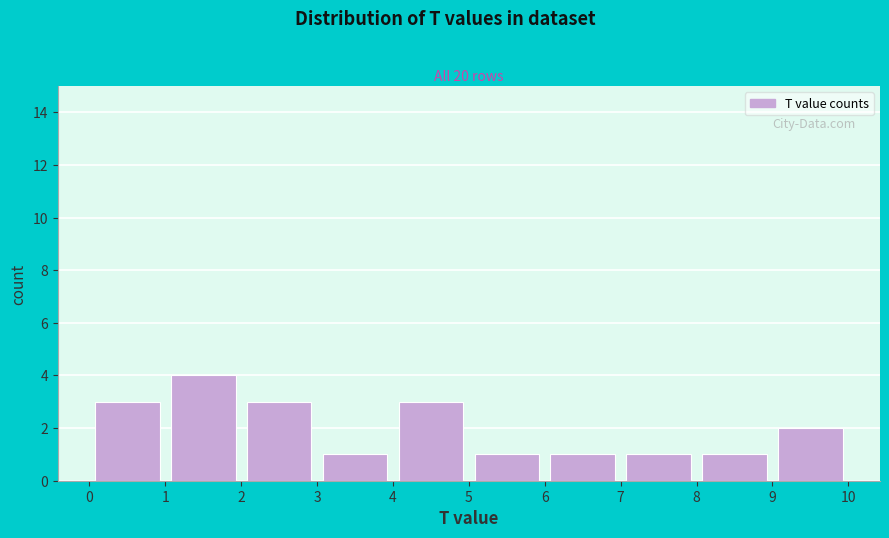

Over which range of the x-axis is the bar tallest?

1 to 2